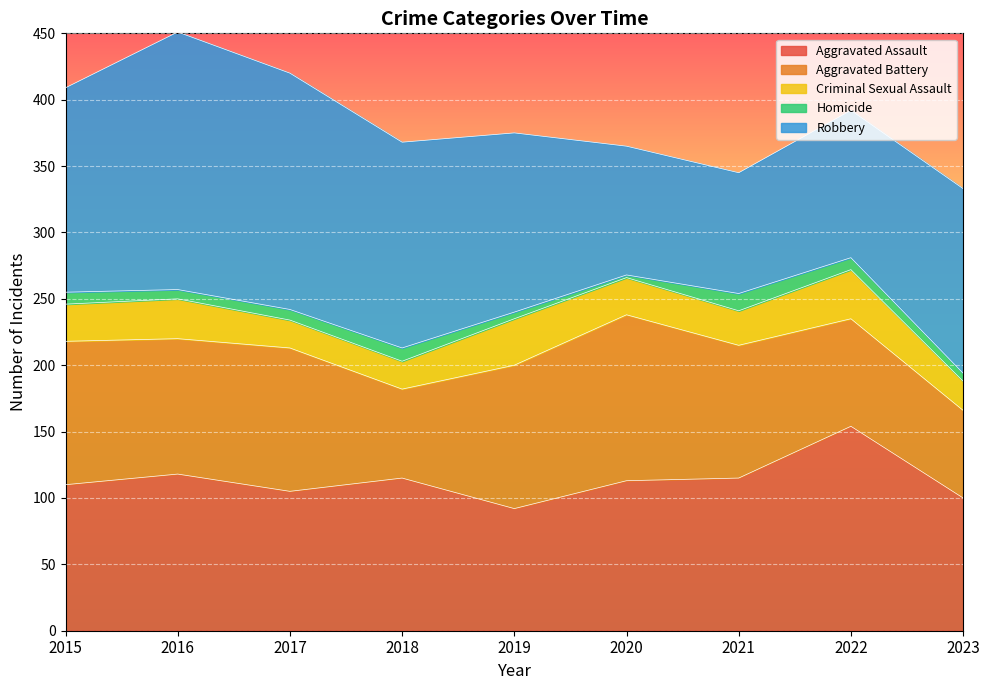

What is the difference between the Robbery values at 2015 and 2019?

19